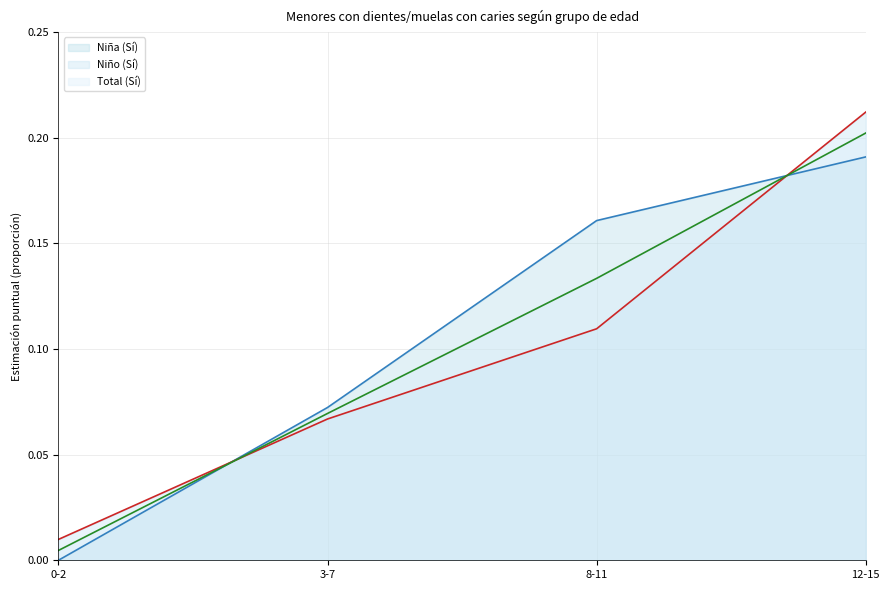

List the series in order of their overall mean, highest first.

Niña (Sí), Total (Sí), Niño (Sí)